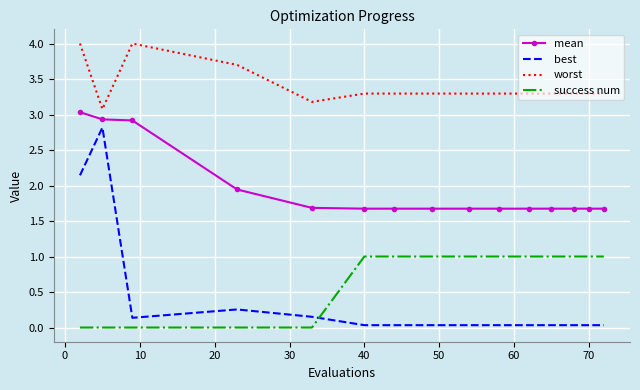

List the series in order of their peak value, highest first.

worst, mean, best, success num